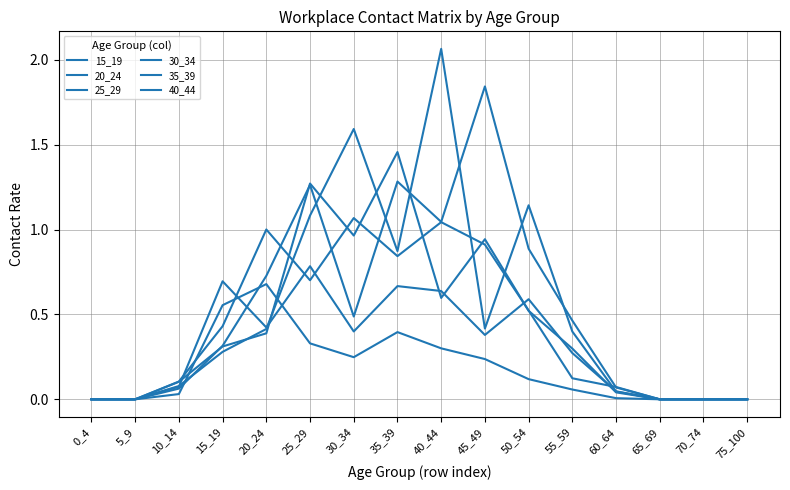

What is the value of the 30_34 point at the 4th from the left?

0.3